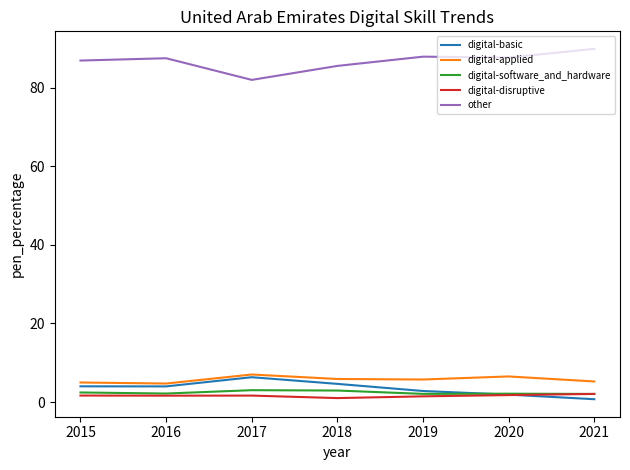

What is the difference between the second highest and minimum values in the digital-disruptive series?

0.8